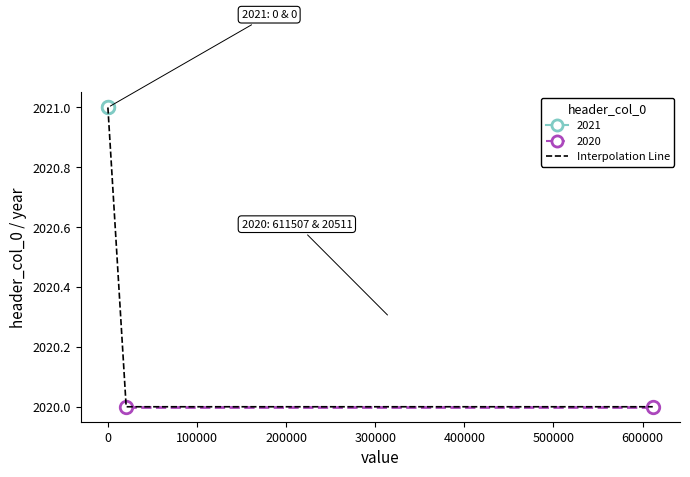

How many data points are less than 2021?

2